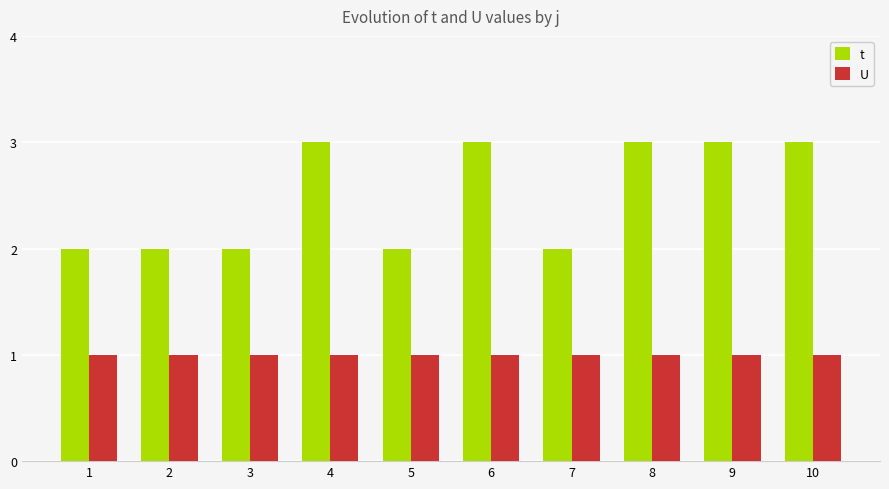

Does the chart contain any negative values?

No